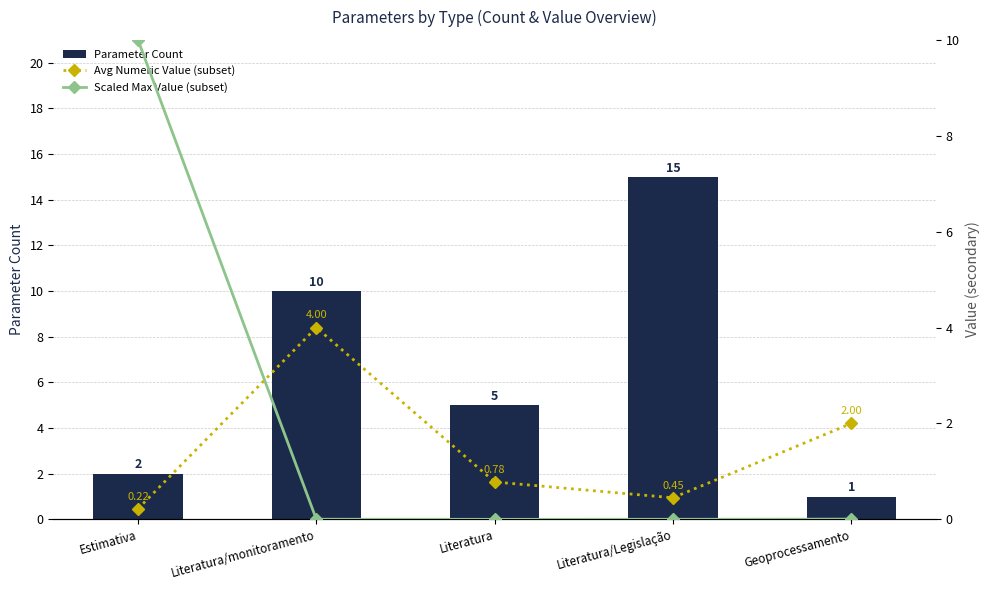

Which category has the highest value in the Avg Numeric Value (subset) series?

Literatura/monitoramento